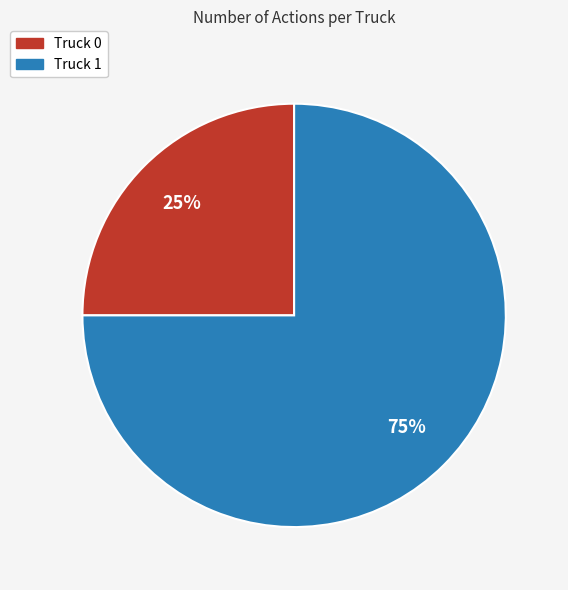

Rank the categories by value from lowest to highest.

Truck 0, Truck 1